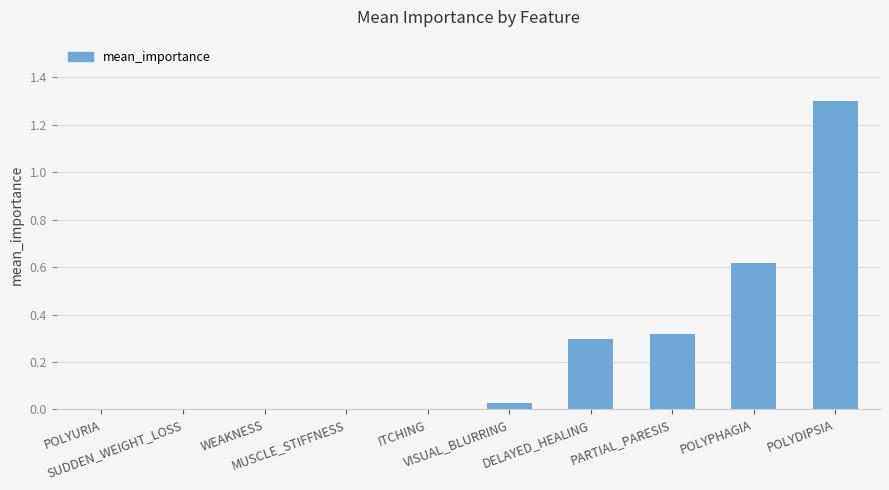

Are the bars grouped side by side (vs. stacked)?

No